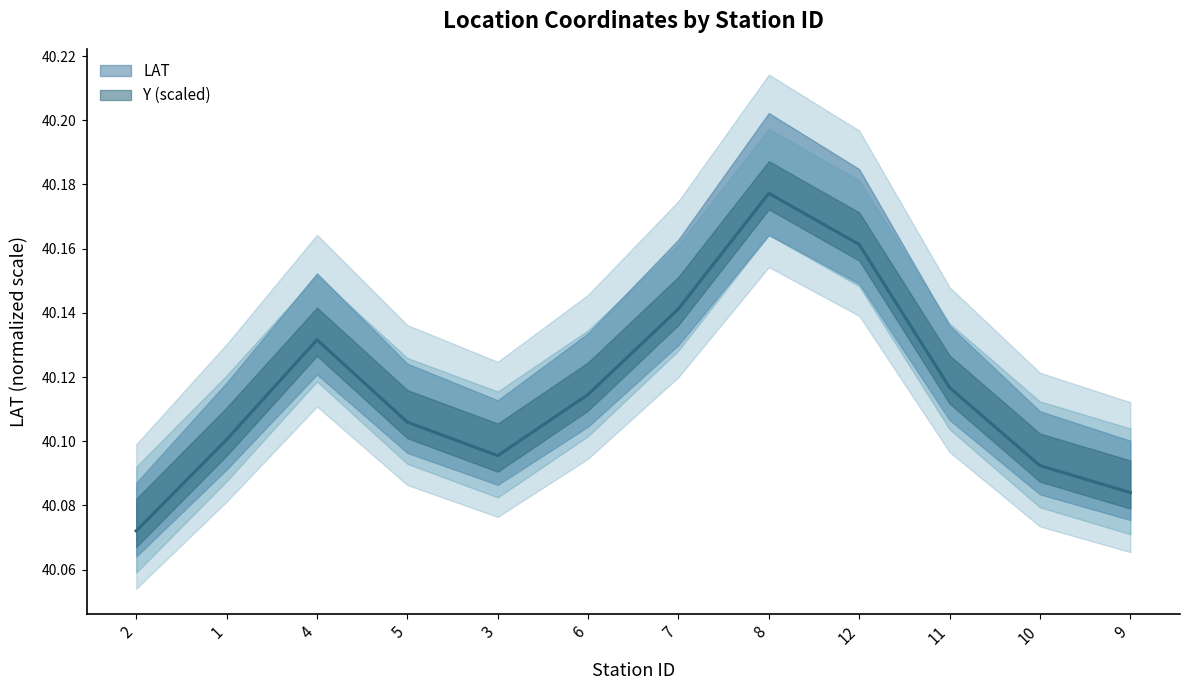

At which label is Y (scaled line) closest to 40?

2